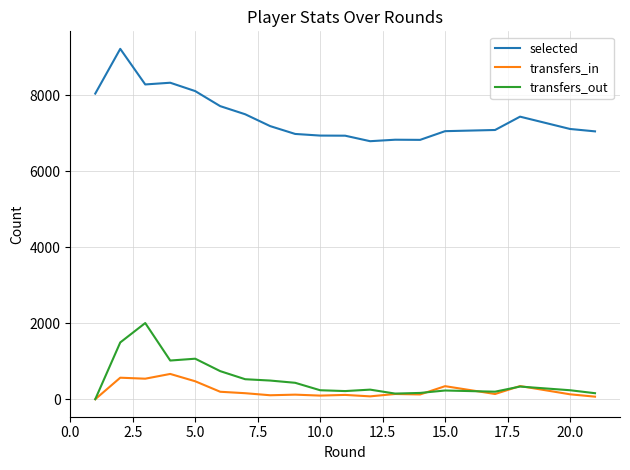

Which series has the largest total across all categories?

selected